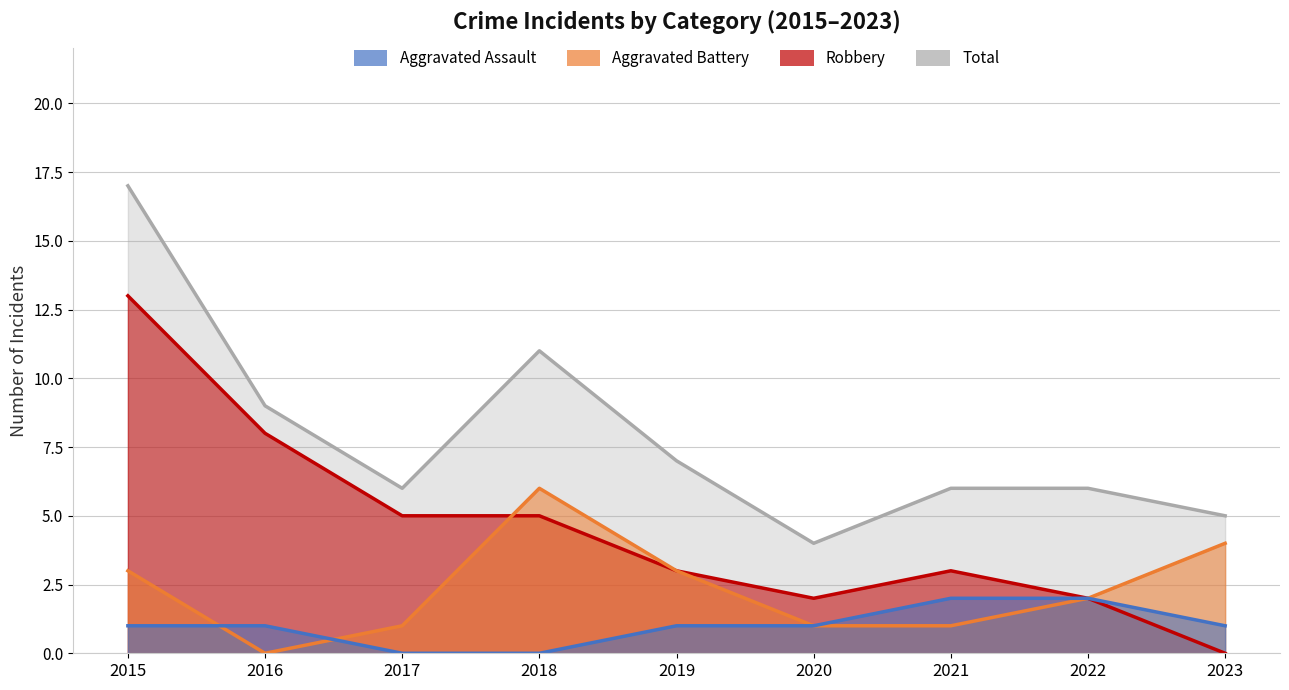

What is the value of the Aggravated Battery point at the 4th from the left?

6